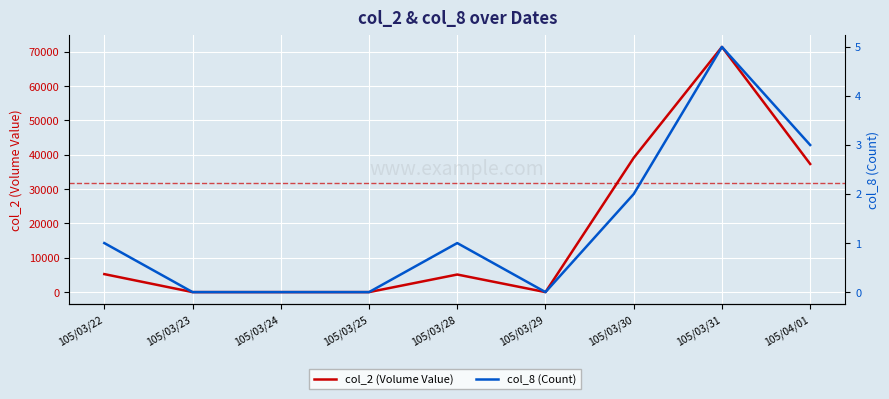

What position from the right is 105/03/24?

7